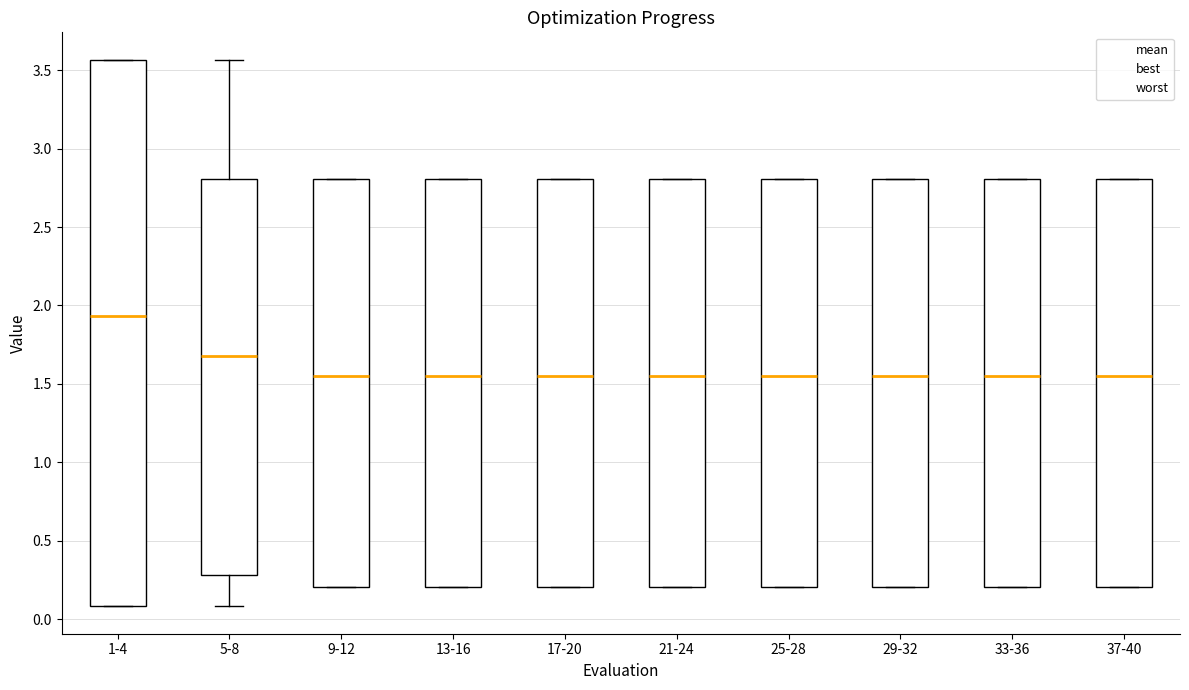

Reading left to right, read every box against the y-axis: the position of its median line, the range the box covers, and the ends of its whiskers. The values are not printed on the chart, so give them approximately, as read against the axis.

1-4: median 1.95, box 0.10 to 3.55, whiskers 0.10 to 3.55
5-8: median 1.65, box 0.30 to 2.80, whiskers 0.10 to 3.55
9-12: median 1.55, box 0.20 to 2.80, whiskers 0.20 to 2.80
13-16: median 1.55, box 0.20 to 2.80, whiskers 0.20 to 2.80
17-20: median 1.55, box 0.20 to 2.80, whiskers 0.20 to 2.80
21-24: median 1.55, box 0.20 to 2.80, whiskers 0.20 to 2.80
25-28: median 1.55, box 0.20 to 2.80, whiskers 0.20 to 2.80
29-32: median 1.55, box 0.20 to 2.80, whiskers 0.20 to 2.80
33-36: median 1.55, box 0.20 to 2.80, whiskers 0.20 to 2.80
37-40: median 1.55, box 0.20 to 2.80, whiskers 0.20 to 2.80